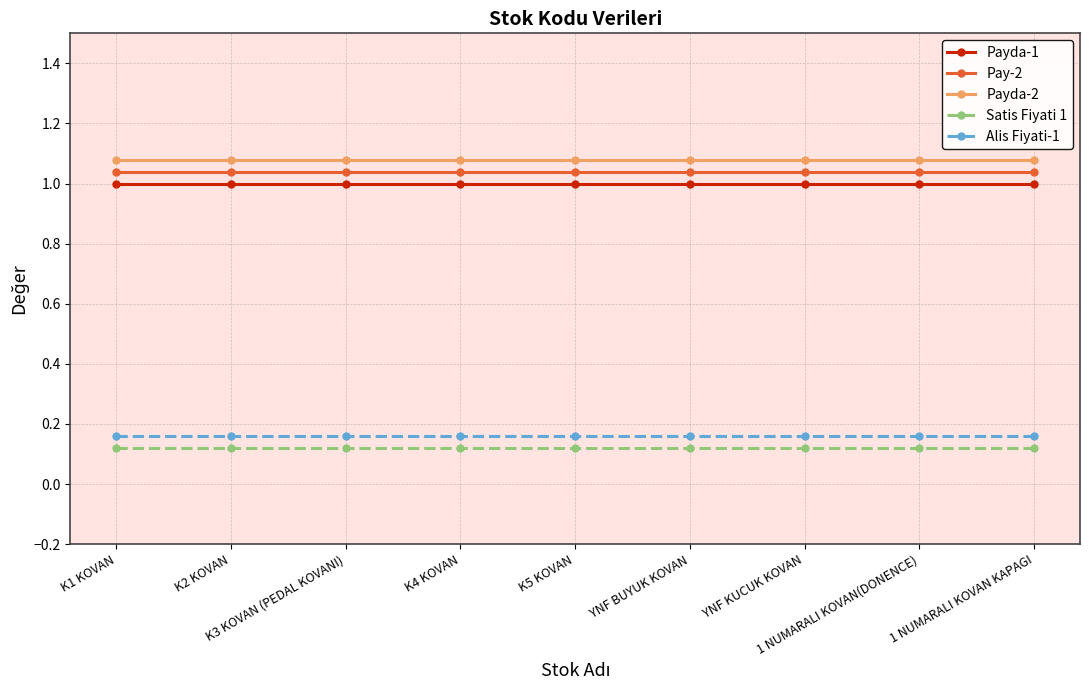

Is it true that Payda-2 equals 1.1 at 1 NUMARALI KOVAN KAPAGI?

True